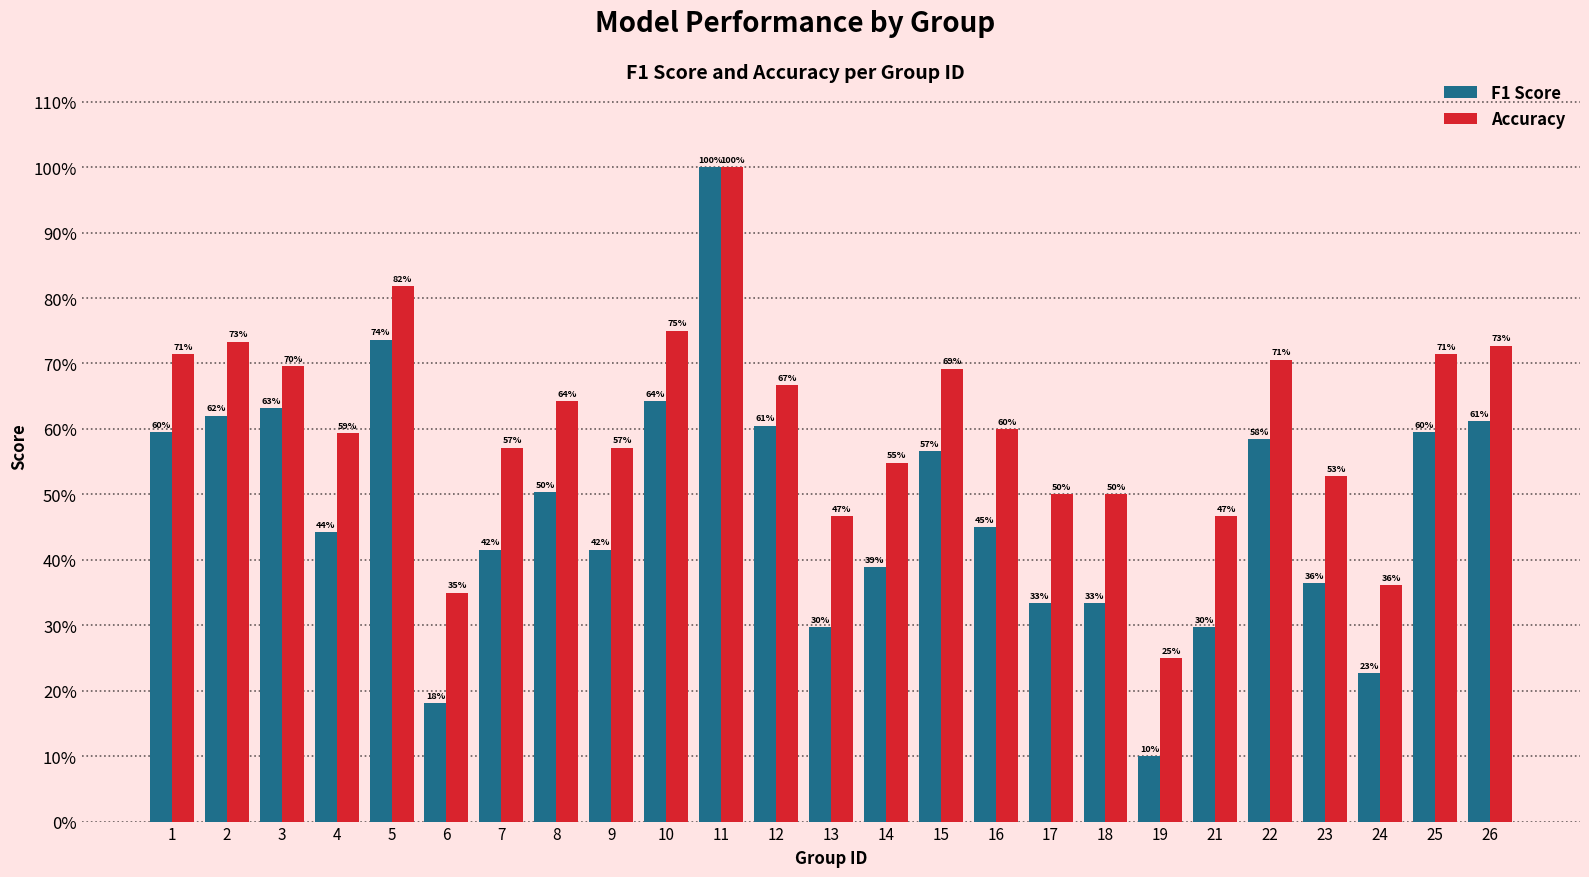

Which series has the largest total across all categories?

Accuracy